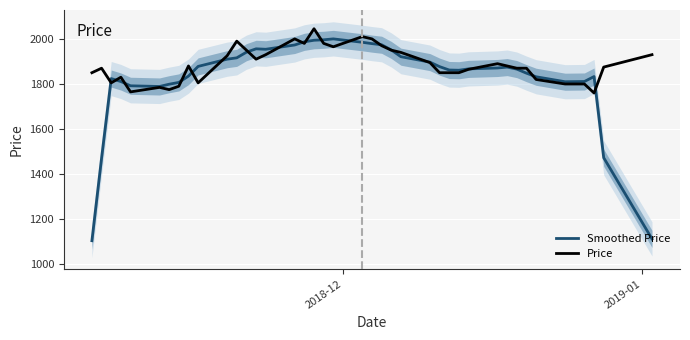

What is the highest value of the Smoothed Price series?

2000